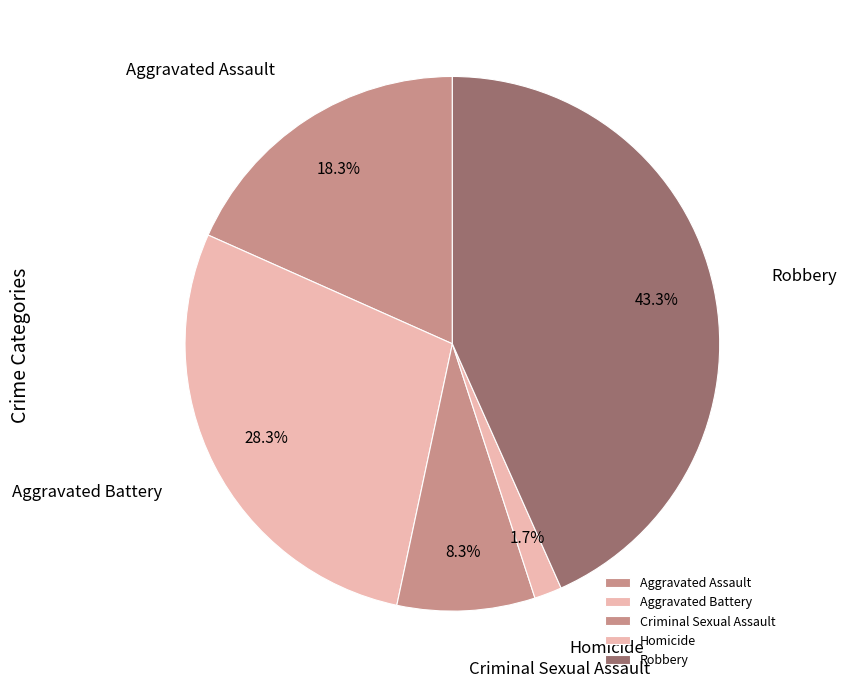

True or false: Aggravated Battery accounts for 17% of the total.

False